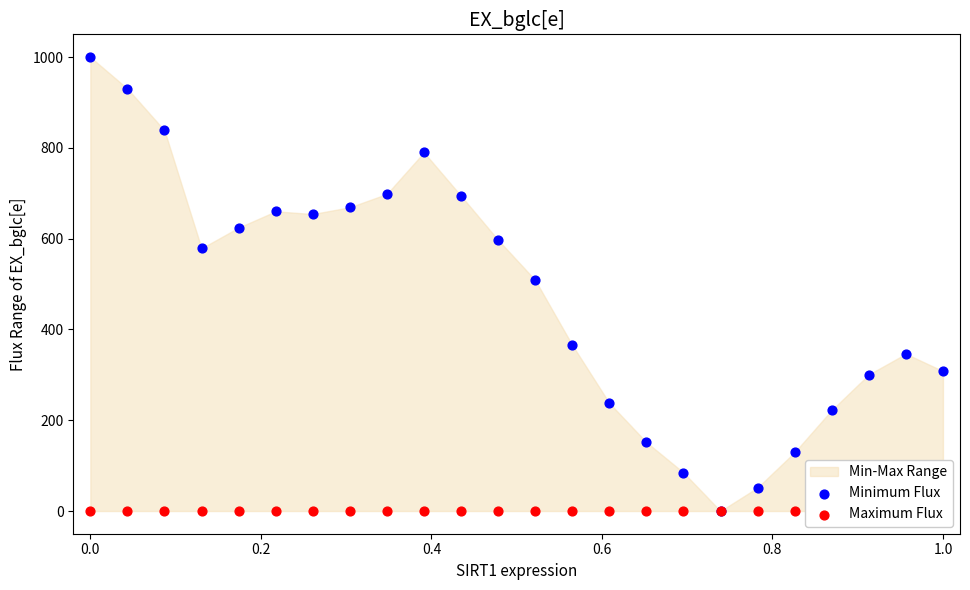

Which series contains the lowest Y value?

Minimum Flux